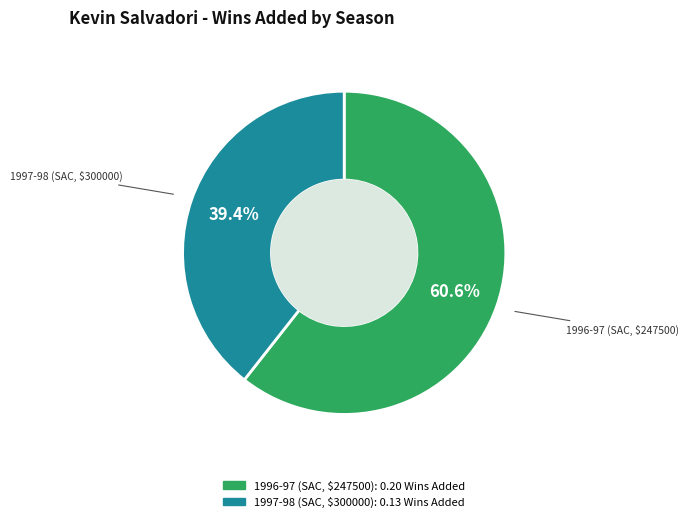

What is the largest slice in the pie chart?

1996-97 (SAC, $247500)